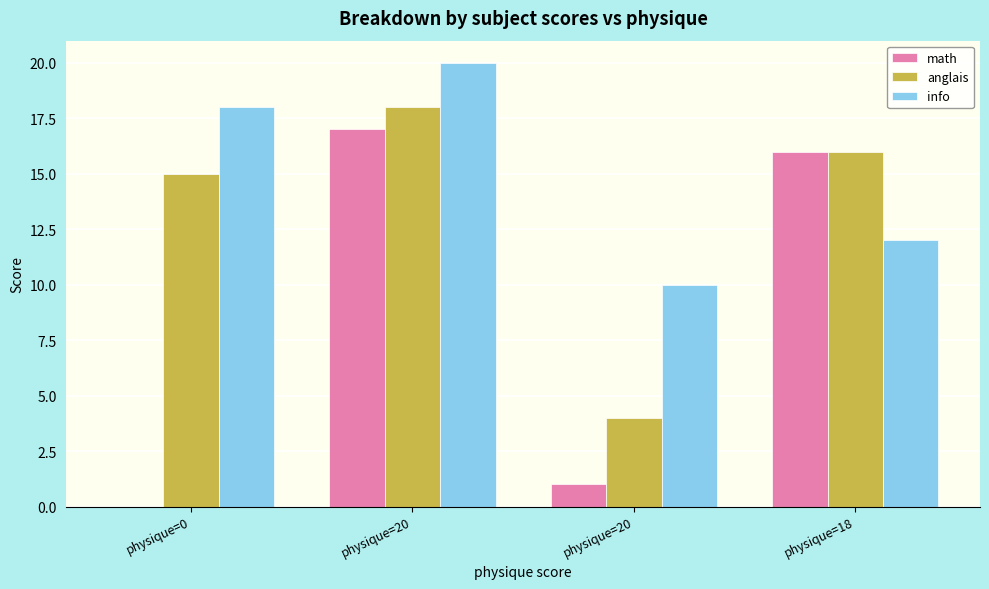

Rank the categories by math value from lowest to highest.

physique=0, physique=20, physique=18, physique=20